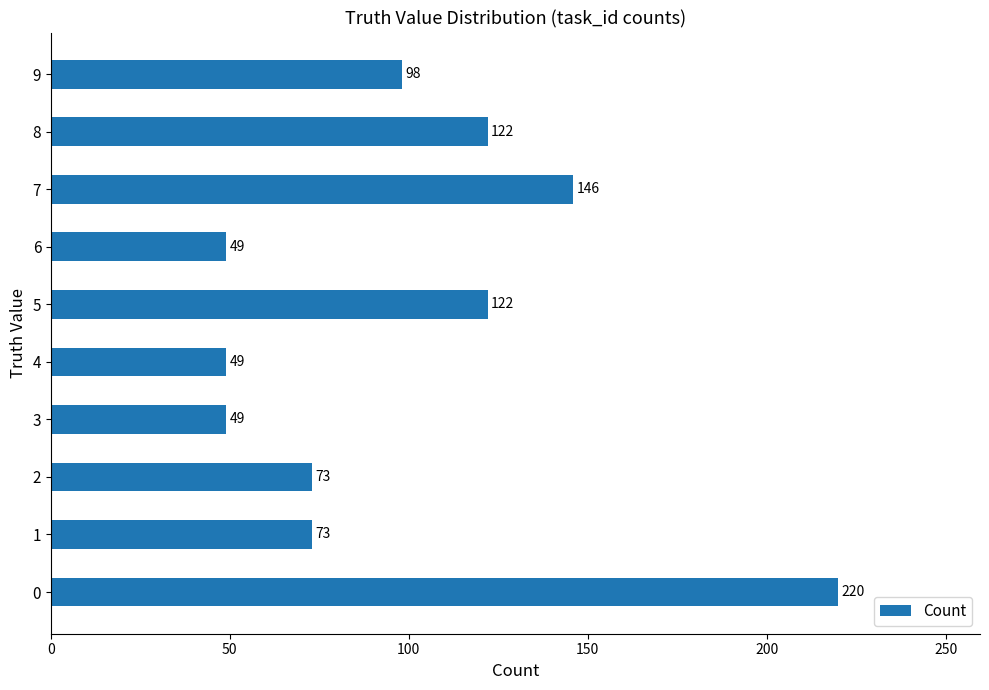

What is the greatest value displayed?

220